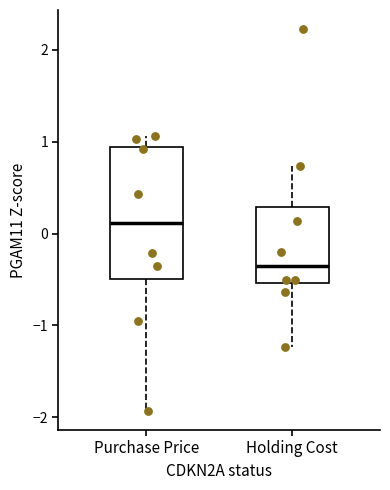

Which box's median line is the lowest?

Holding Cost